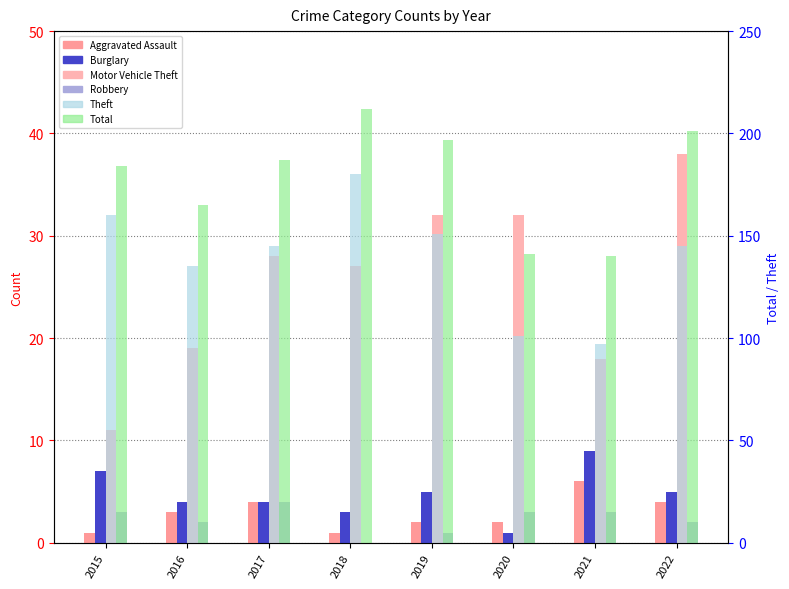

What is the average value of the Theft series?

139